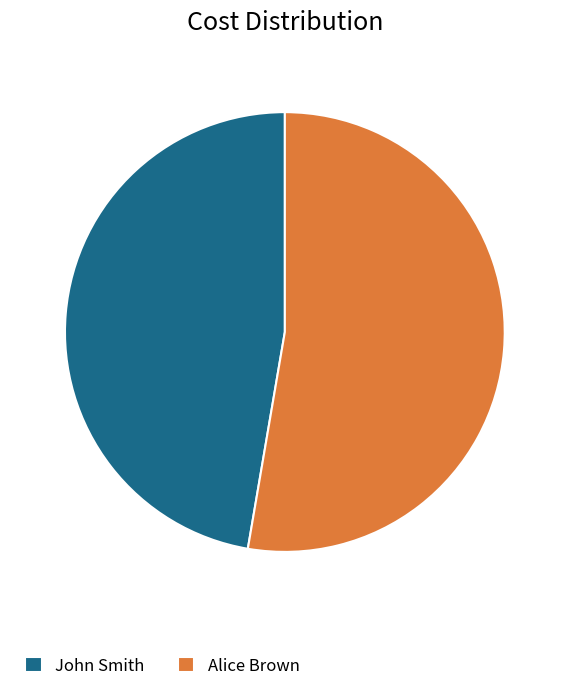

Is the sum of Alice Brown and John Smith greater than half?

Yes